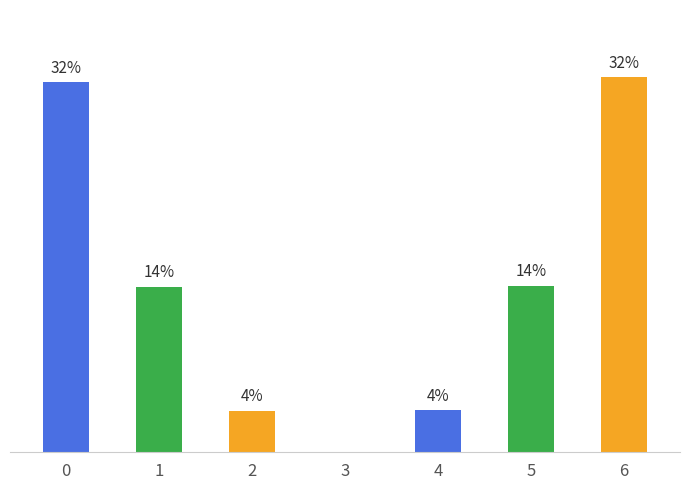

Which label corresponds to the largest value in the chart?

6